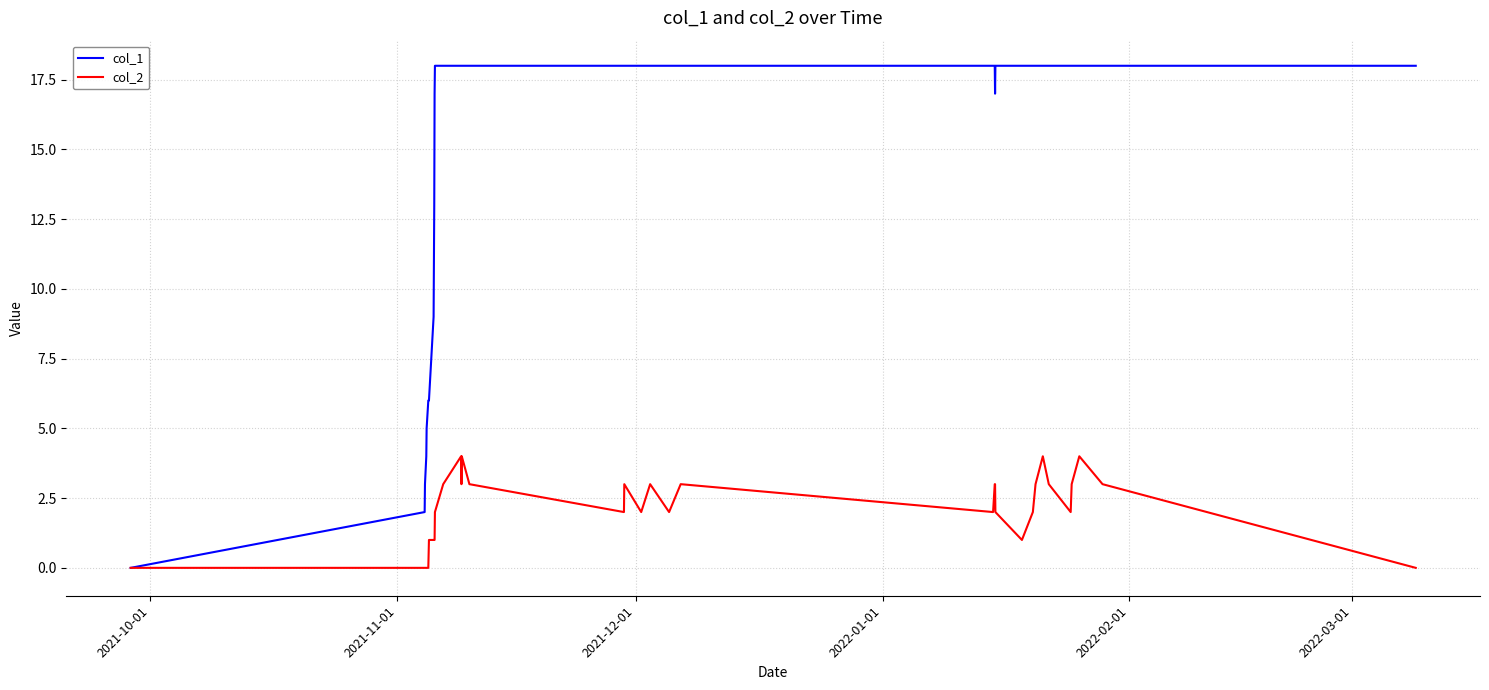

Which series has the largest range (max minus min)?

col_1